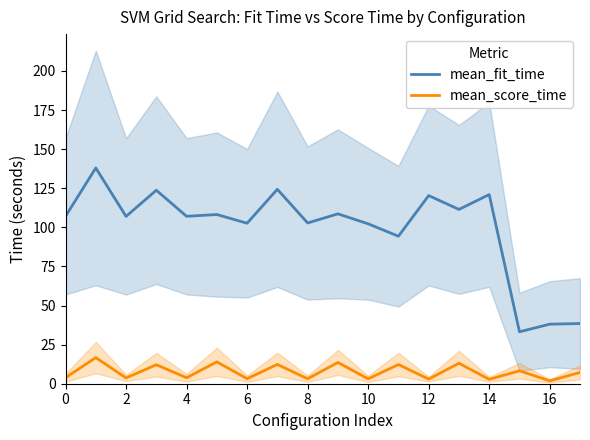

True or false: mean_fit_time and mean_score_time cross at least once.

False